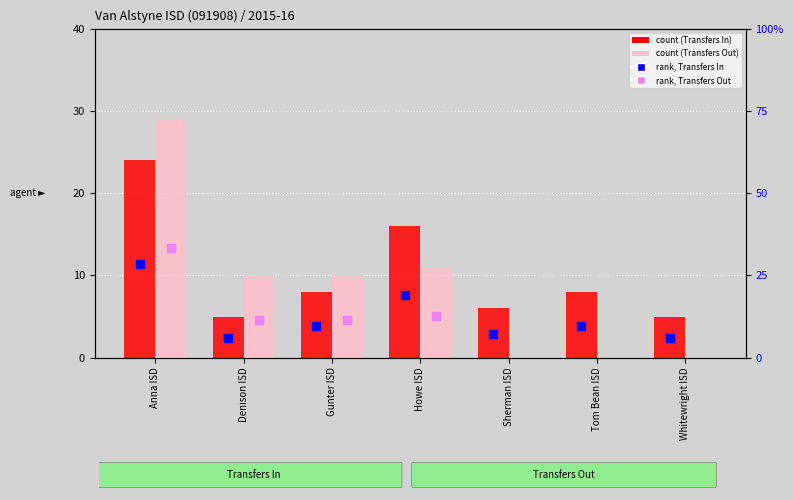

Which series has the largest Y range (max minus min)?

Transfers Out